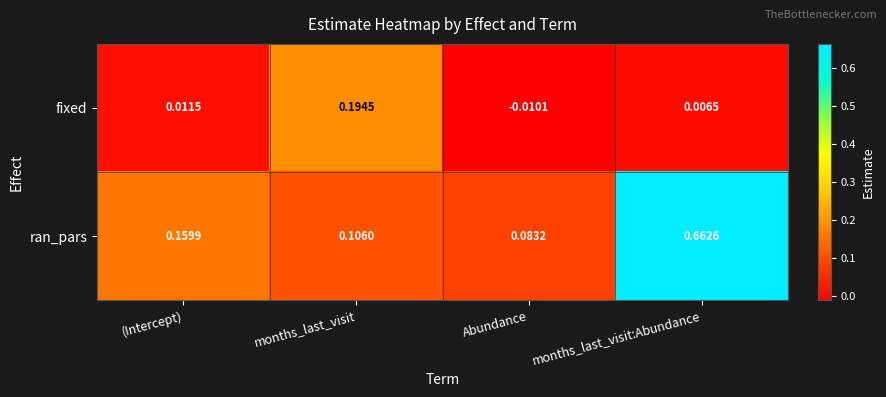

Which series changed the most between months_last_visit and months_last_visit:Abundance?

ran_pars